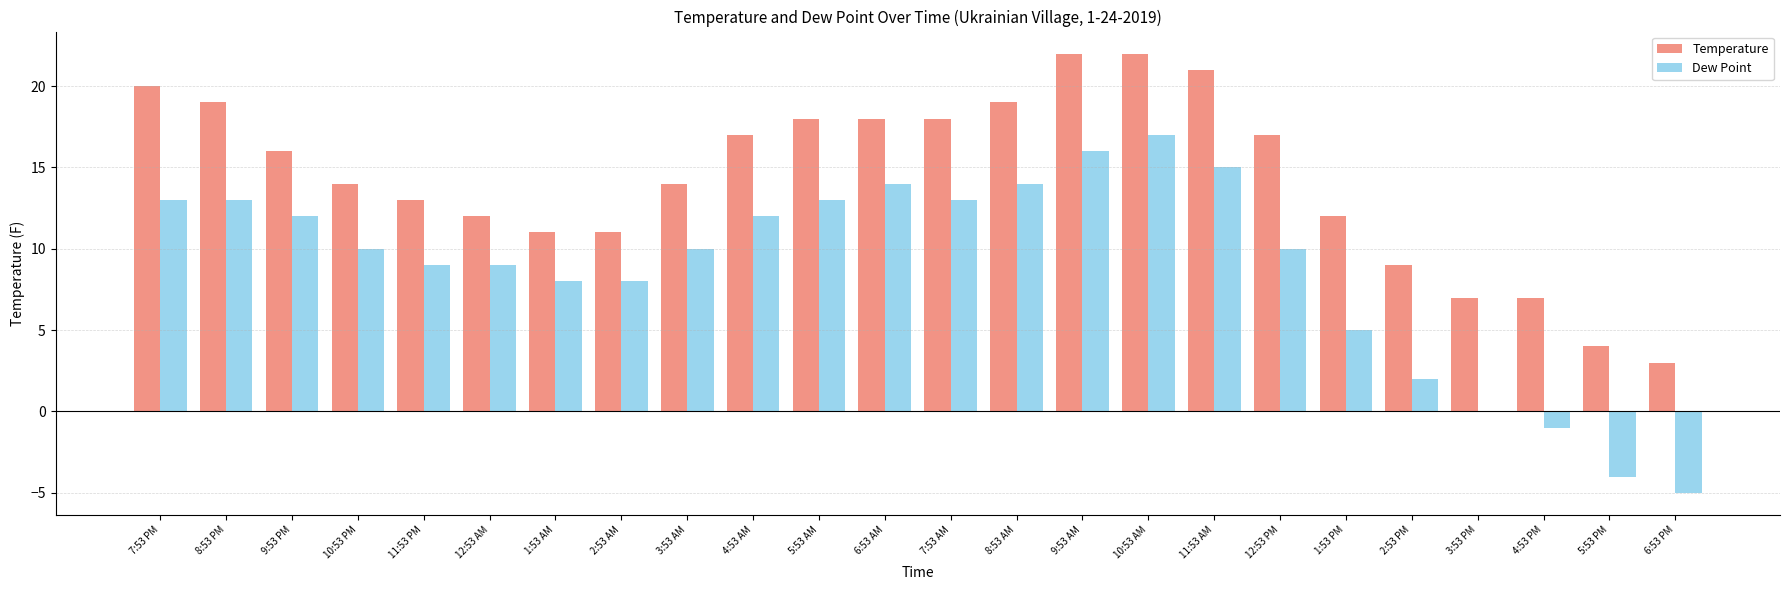

Does the chart contain stacked bars?

No